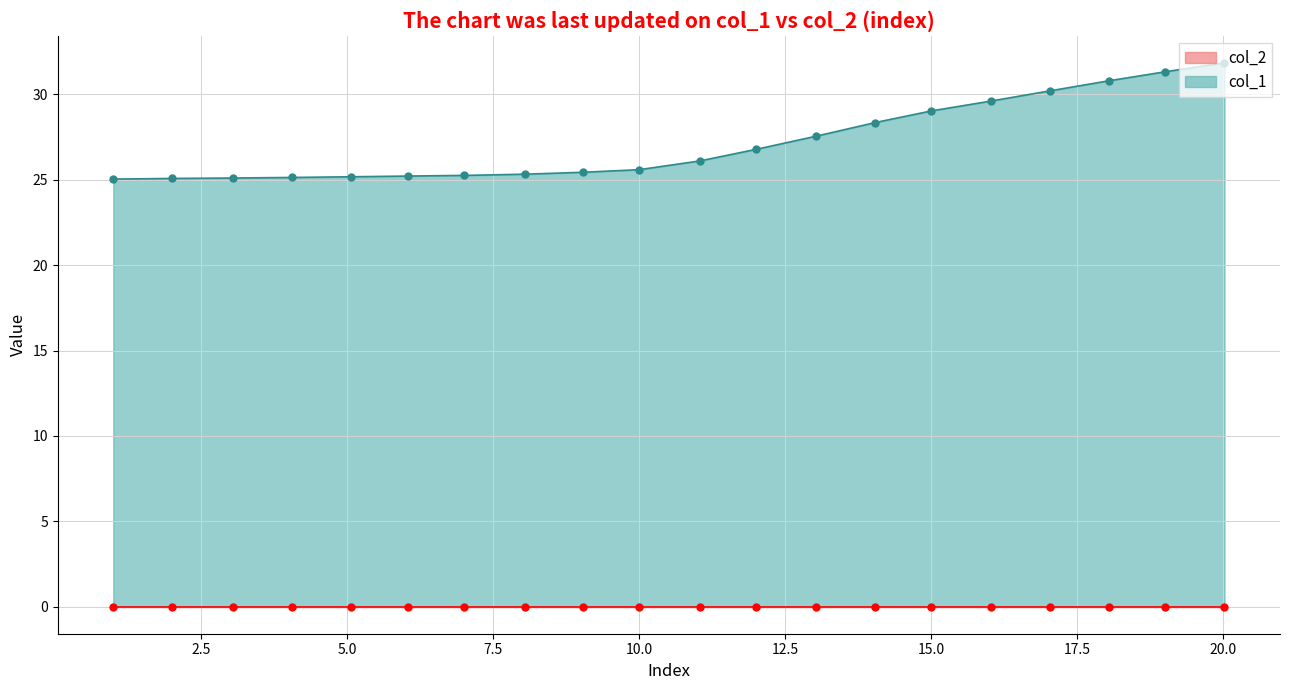

At which label is the value closest to 28?

14.046573